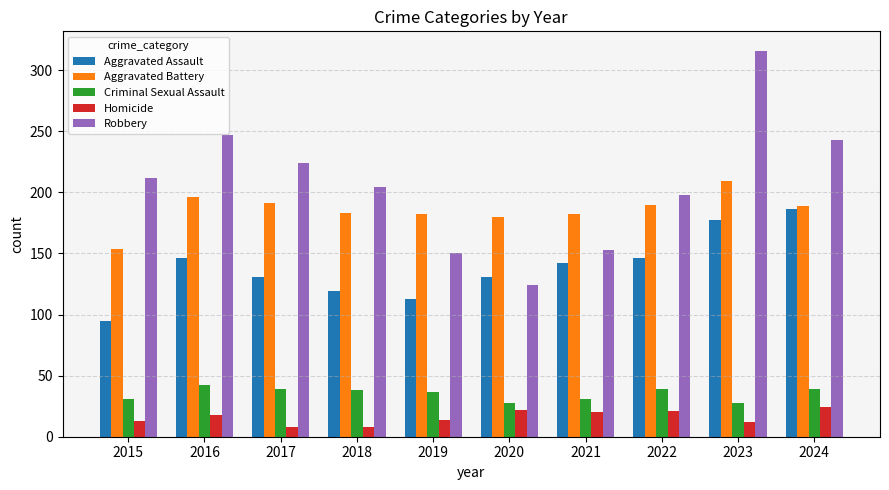

What are all the series names shown in the legend?

Aggravated Assault, Aggravated Battery, Criminal Sexual Assault, Homicide, Robbery